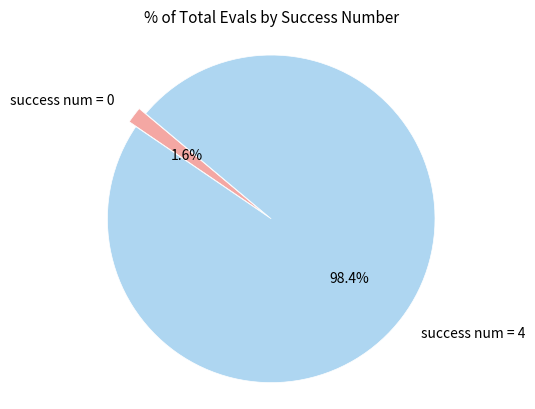

Which category has the biggest portion of the pie?

success num = 4